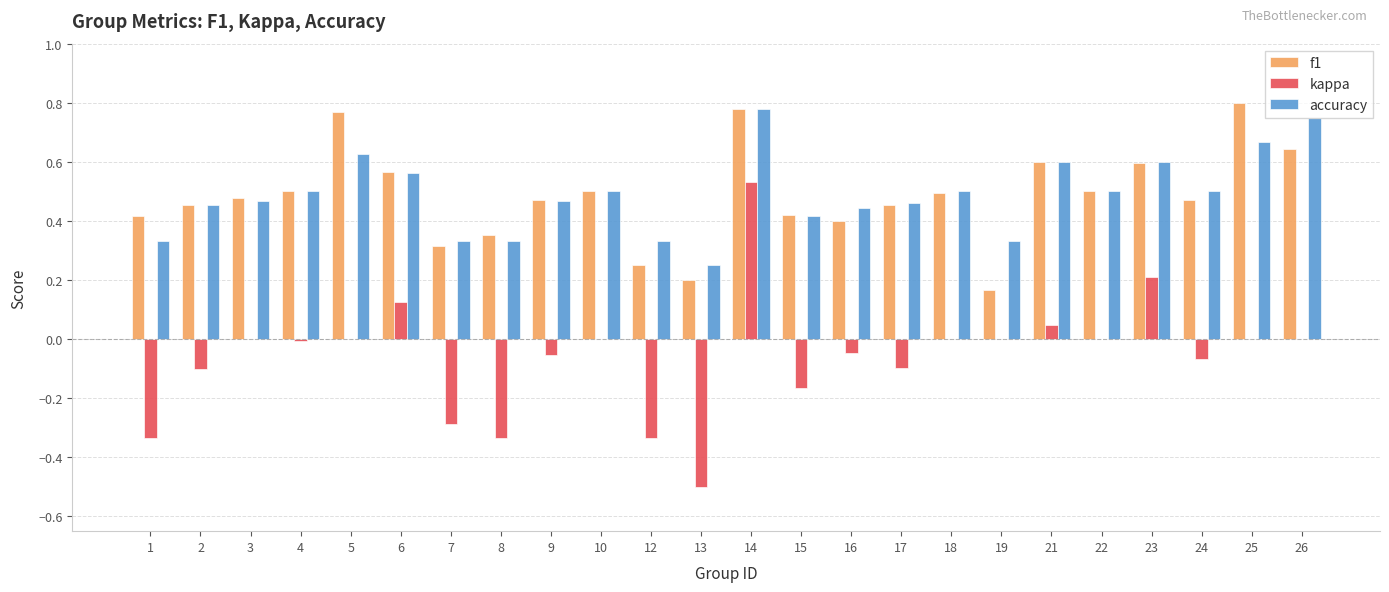

At which label is accuracy closest to 0?

13